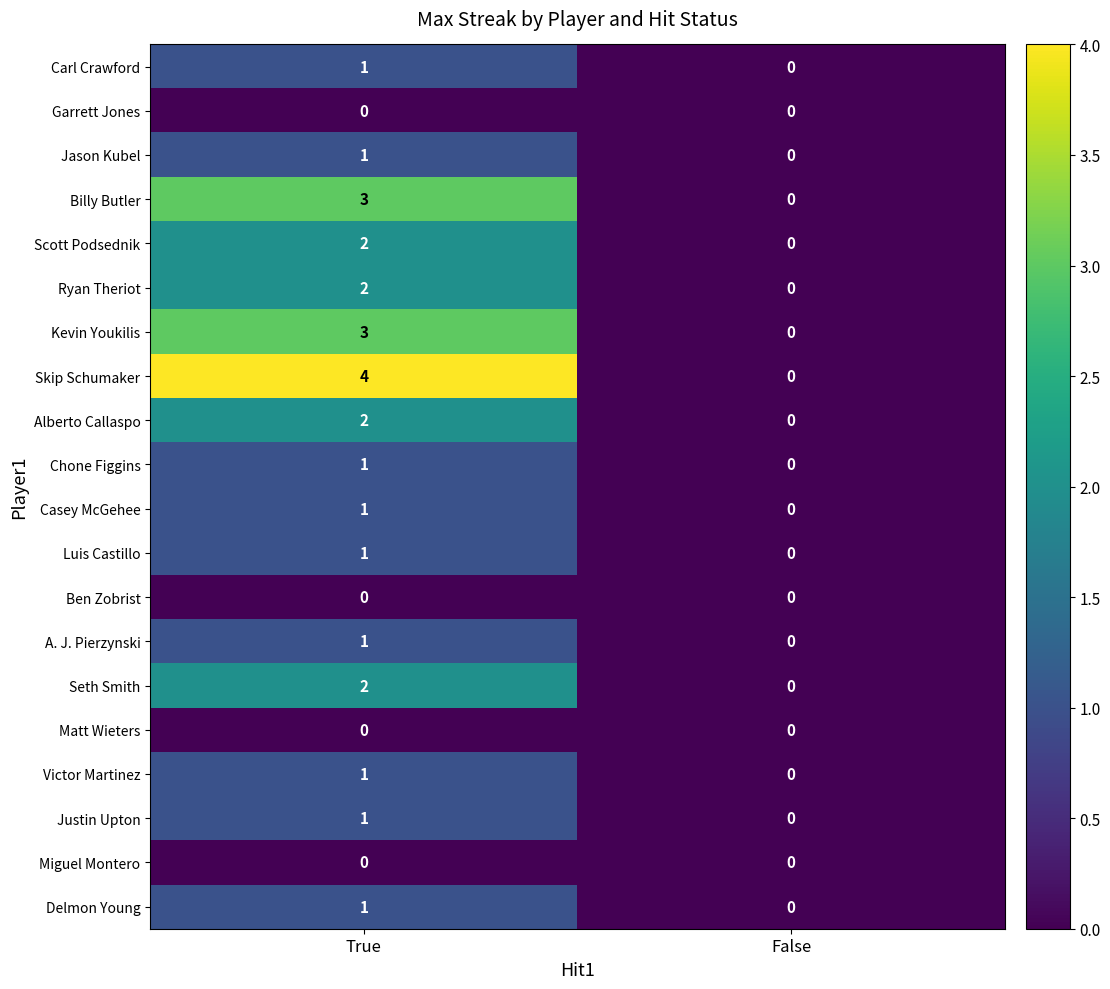

List the labels in order of Chone Figgins value, smallest first.

False, True